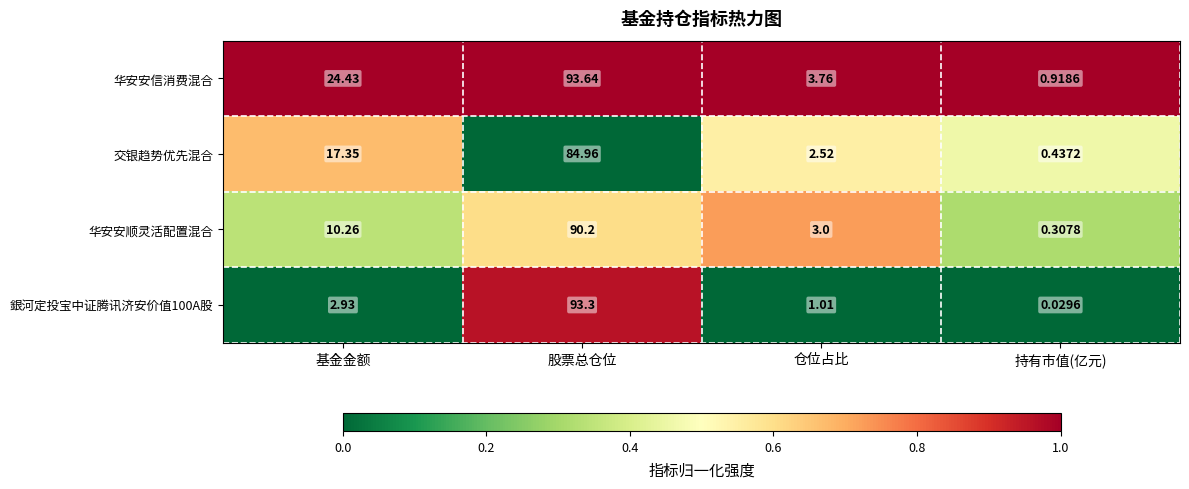

List the labels in order of 交银趋势优先混合 value, smallest first.

持有市值(亿元), 仓位占比, 基金金额, 股票总仓位